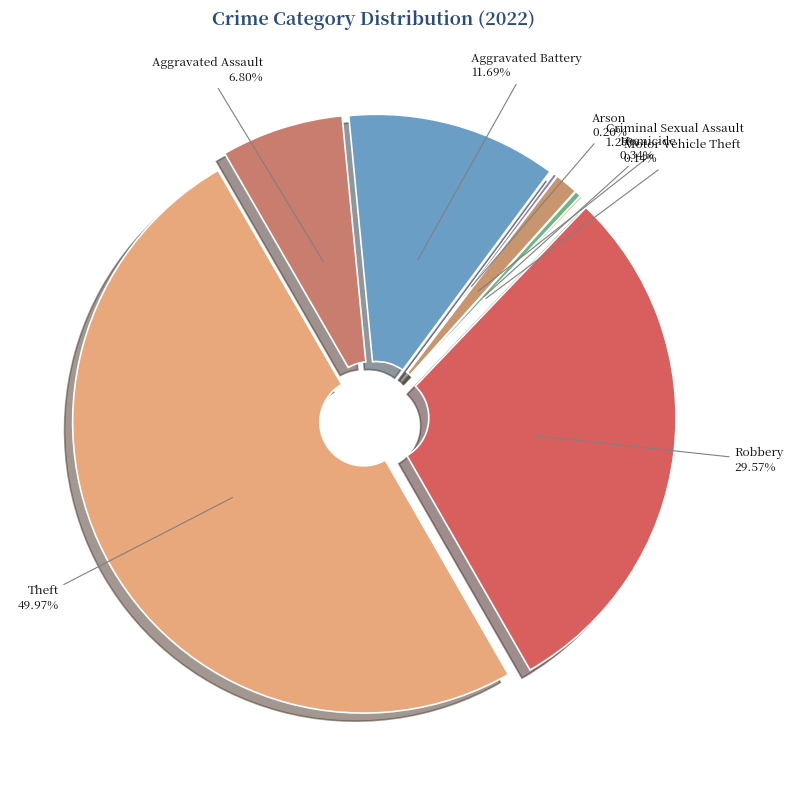

To the nearest percent, what is the combined percentage of Homicide and Criminal Sexual Assault?

2%